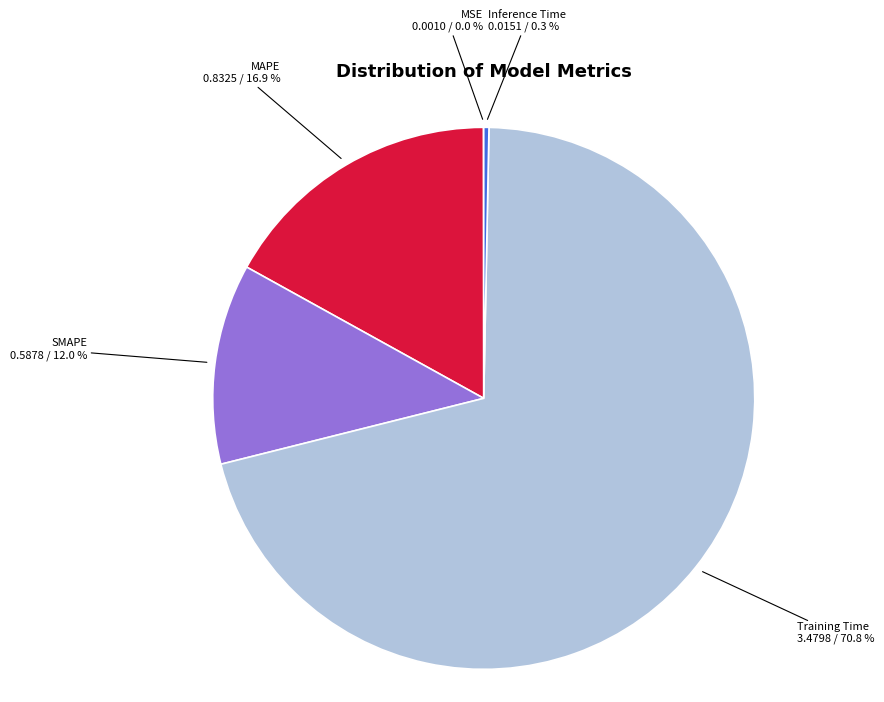

To the nearest percent, what is the difference between the largest and smallest slice percentages?

71%